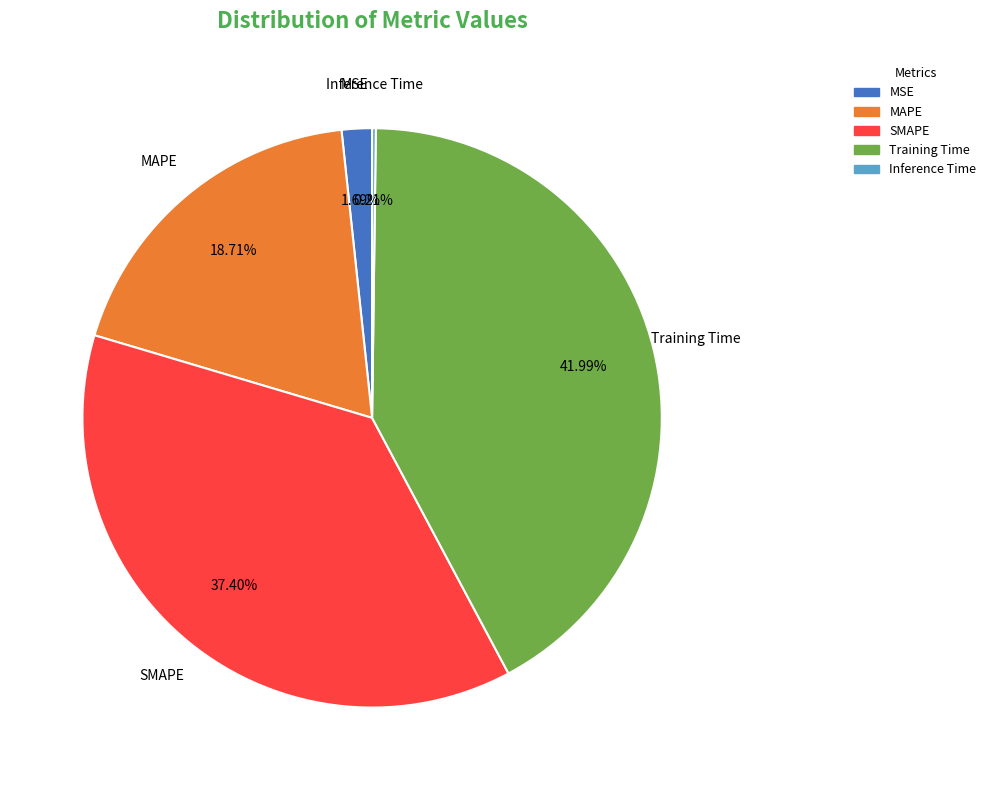

Which has a higher value, SMAPE or MAPE?

SMAPE